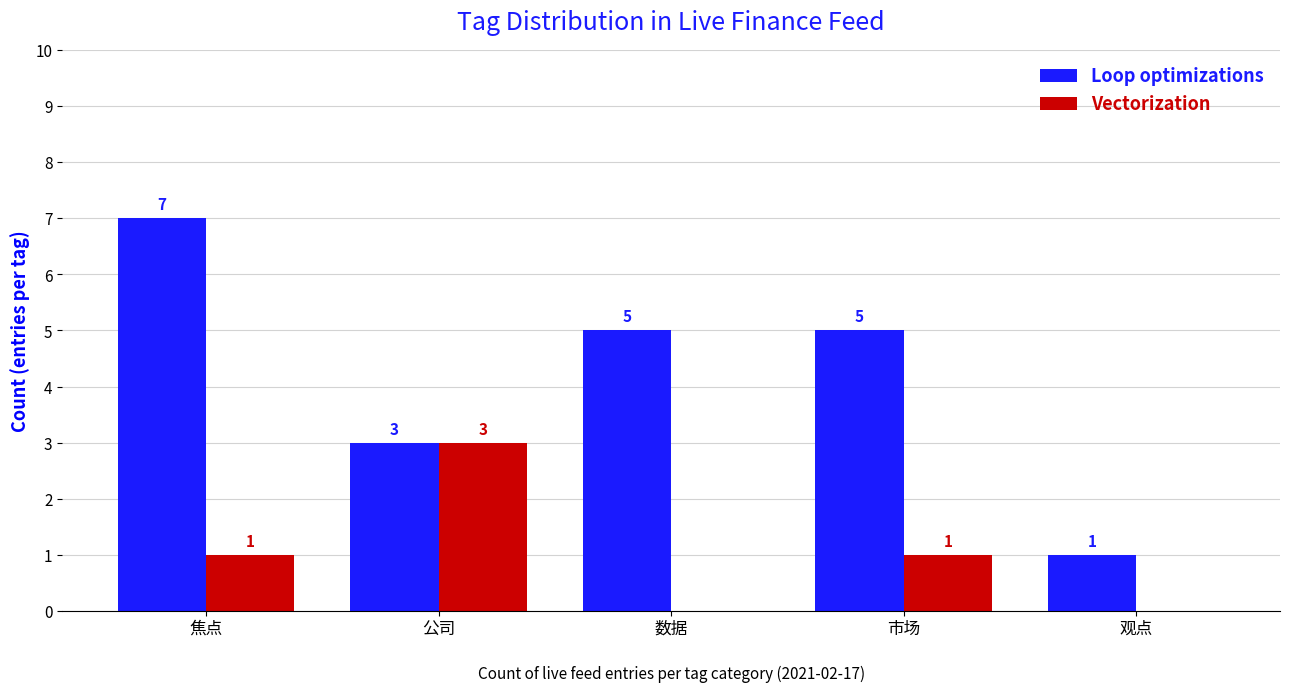

Between 数据 and 市场, which series saw the biggest shift?

Vectorization